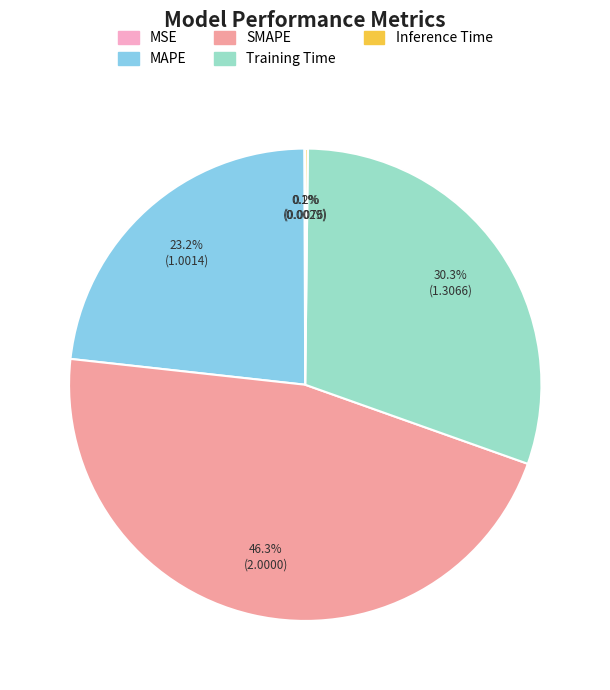

Which slice is the largest?

SMAPE